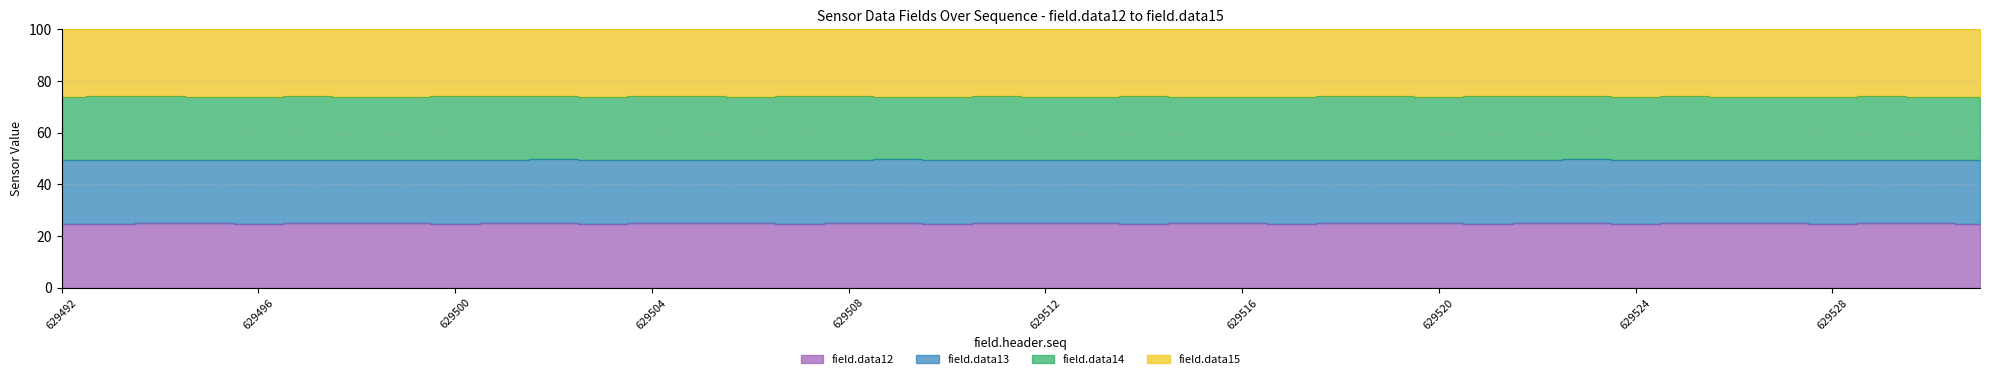

Which category has the lowest value across all series?

629509